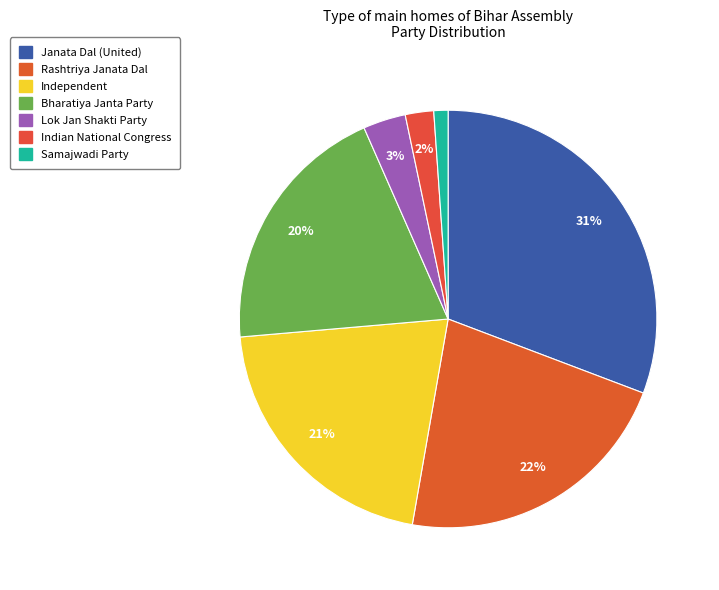

Approximately how many times larger is the value at Samajwadi Party compared to Bharatiya Janta Party?

0.1